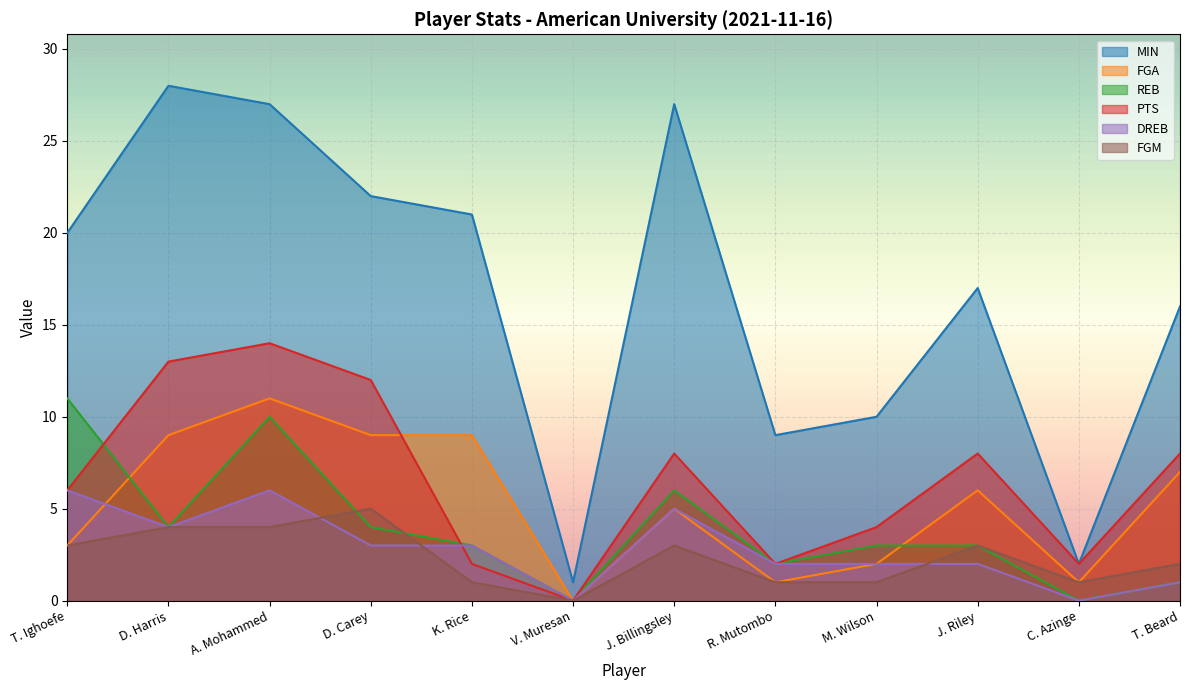

What is the difference between the maximum and second lowest values in the PTS series?

12